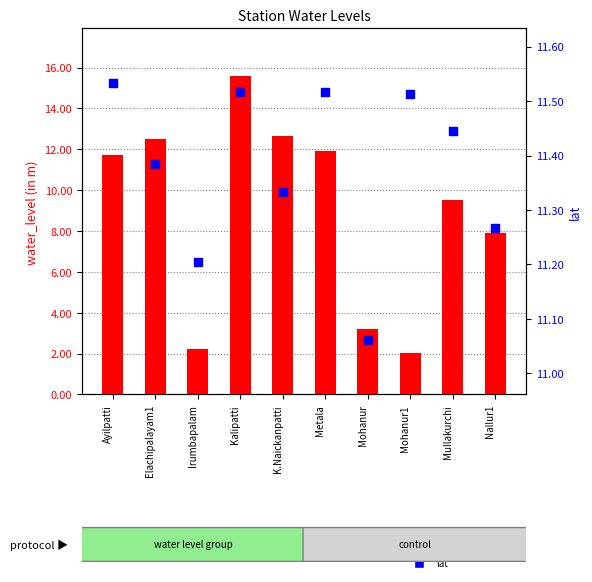

Which series has the largest total across all categories?

lat